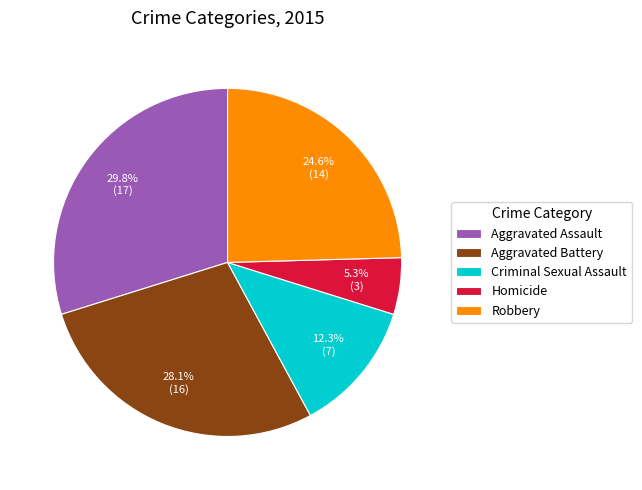

True or false: Criminal Sexual Assault accounts for 7% of the total.

False